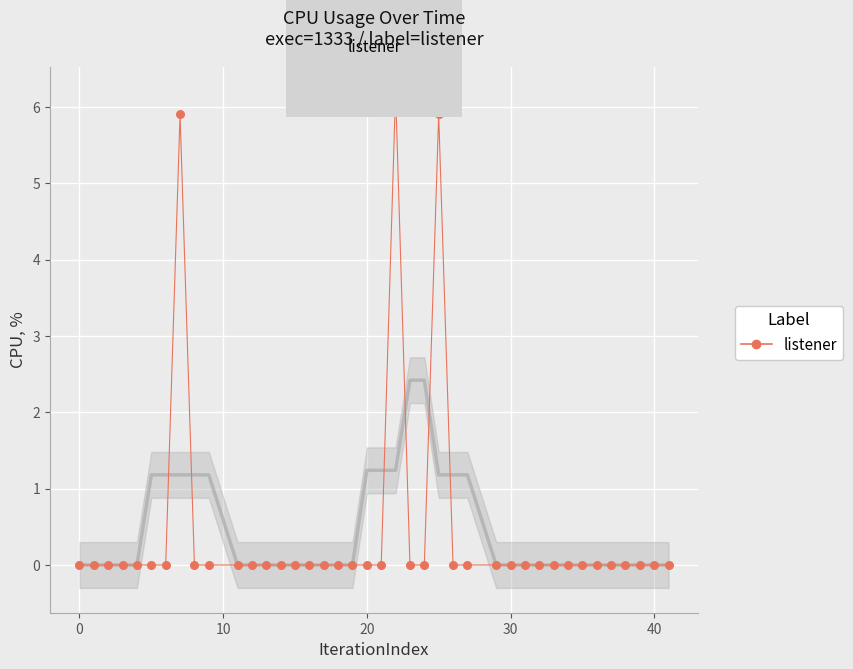

What is the range of X values (max minus min)?

41.0